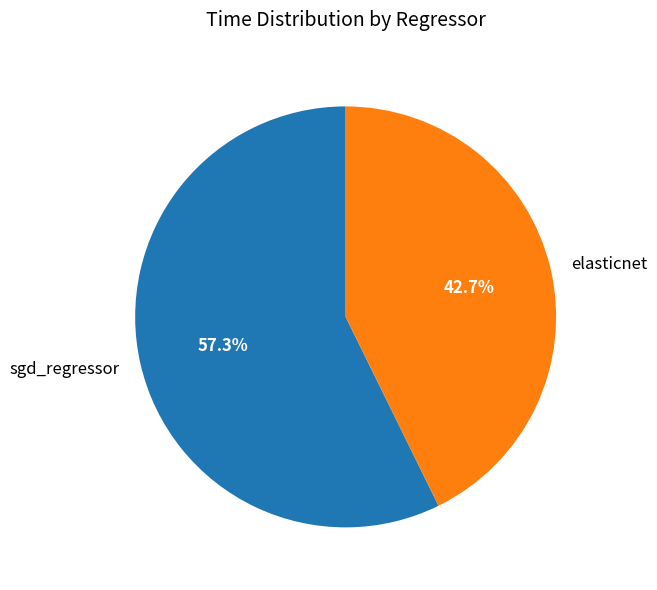

To the nearest percent, what is the difference between the elasticnet and sgd_regressor slice percentages?

15%